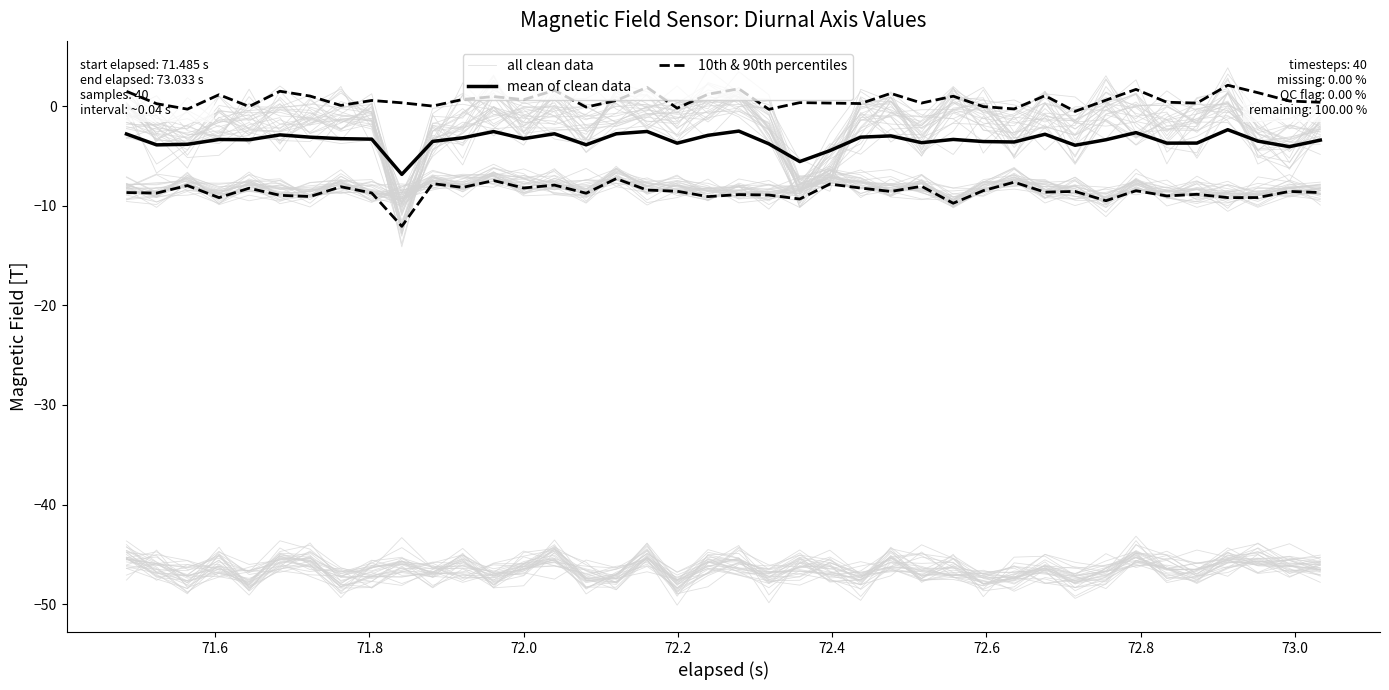

Does the chart have visible grid lines?

No